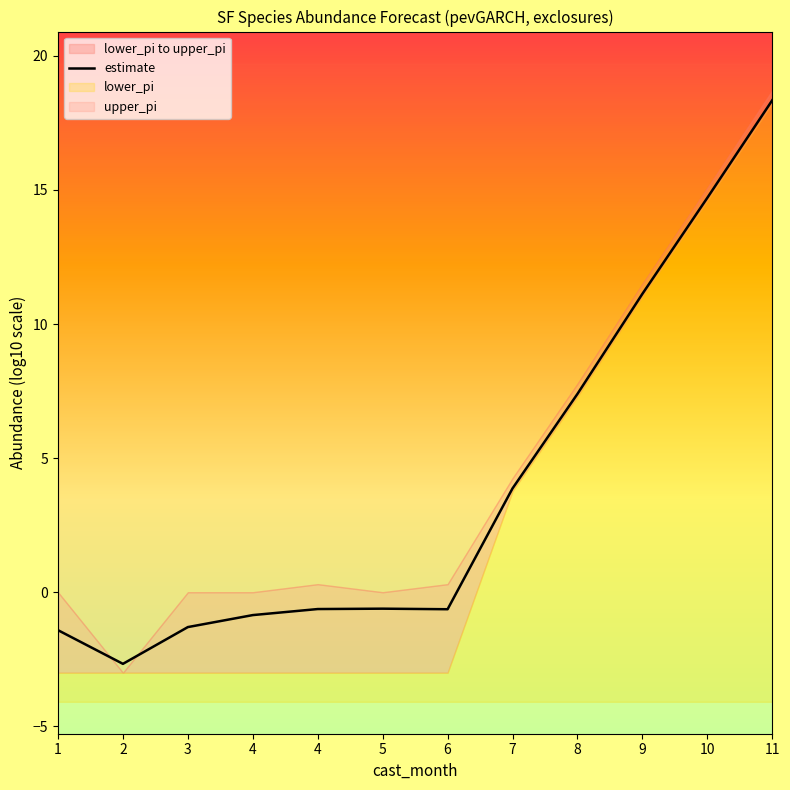

What is the difference between the values at 11 and 10?

3.6